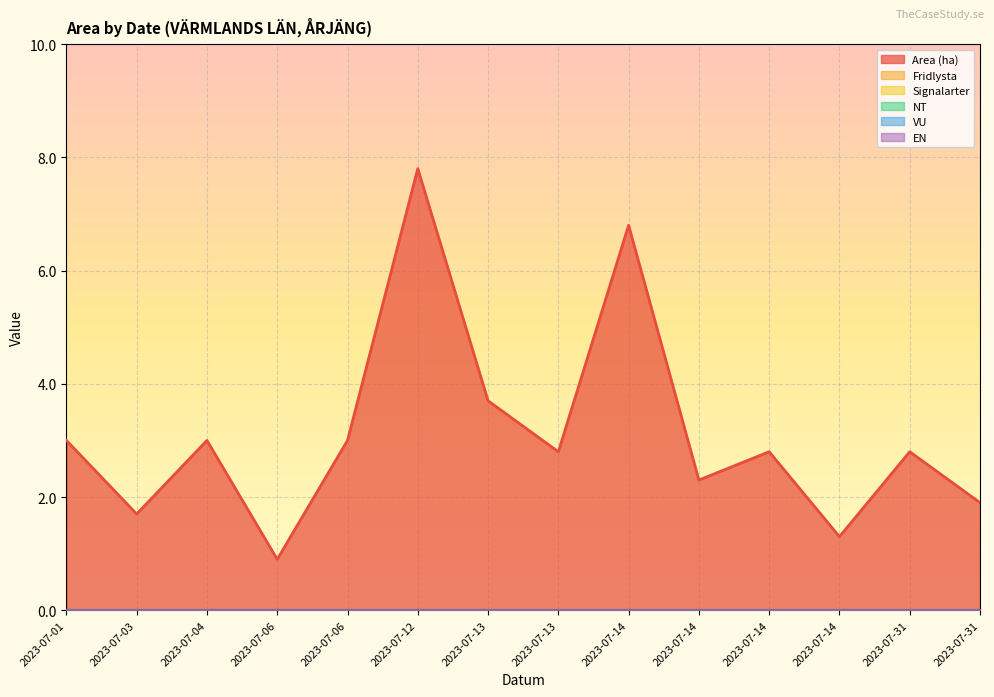

Does the chart display data point markers on the line(s)?

No